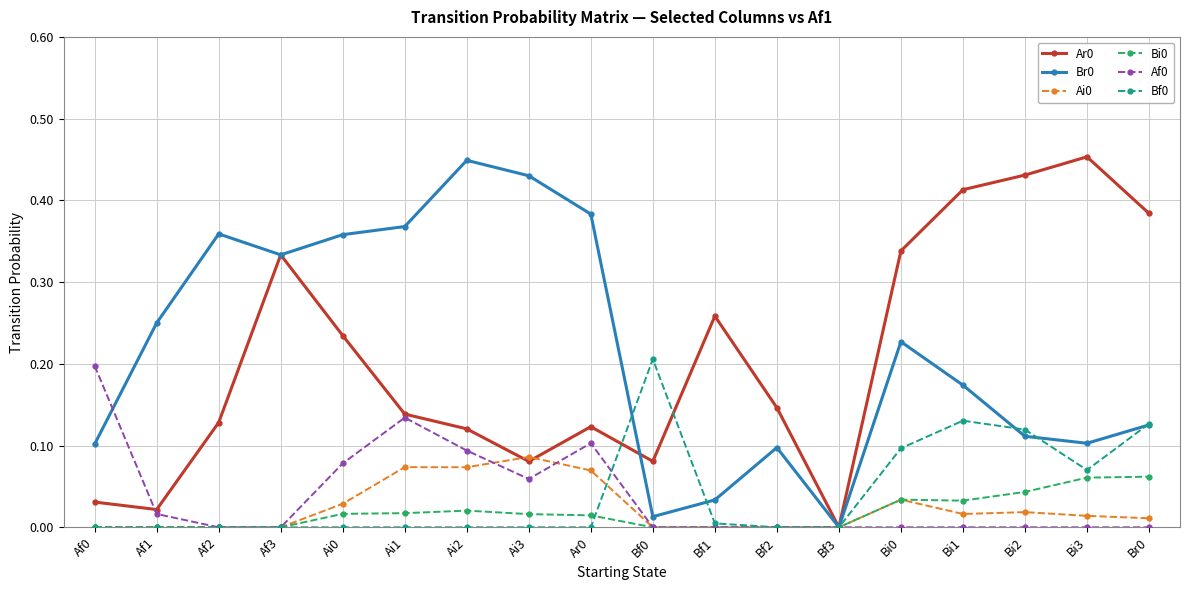

True or false: Ar0 has more than 0 points higher than both neighbors.

True